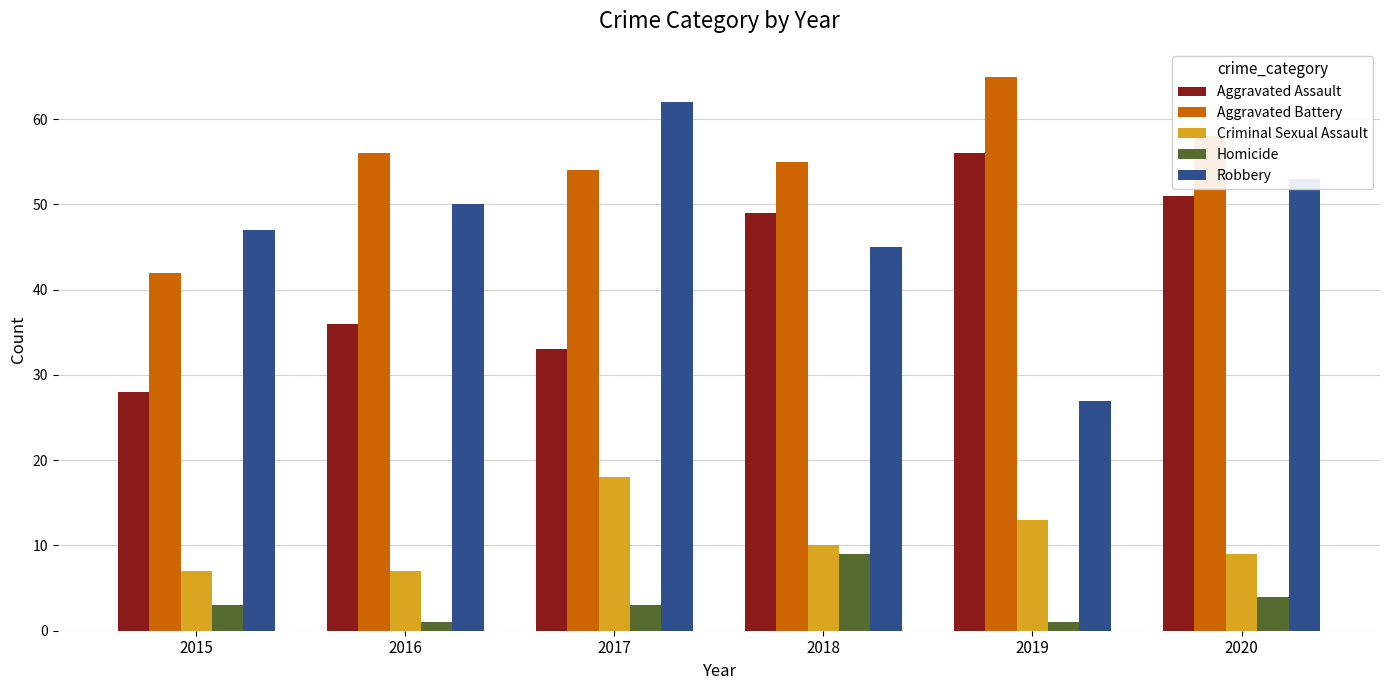

What is the value of the Homicide bar at the 6th from the left?

4